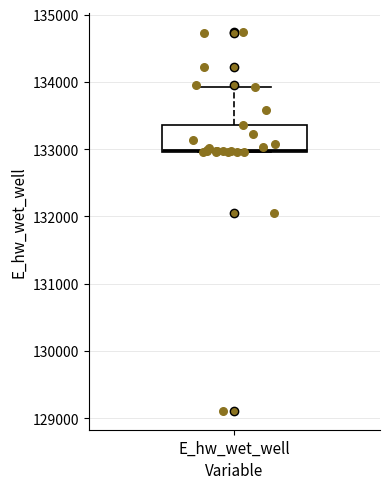

Where is the upper edge of the box for E_hw_wet_well on the y-axis? The values are not printed on the chart, so give them approximately, as read against the axis.

133400